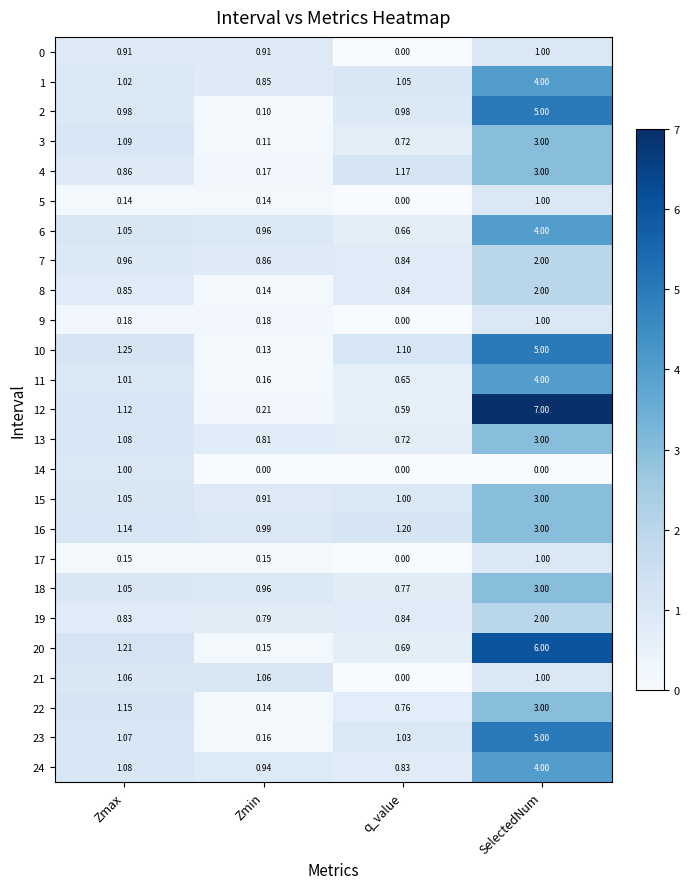

At which label does 17 reach its peak?

SelectedNum